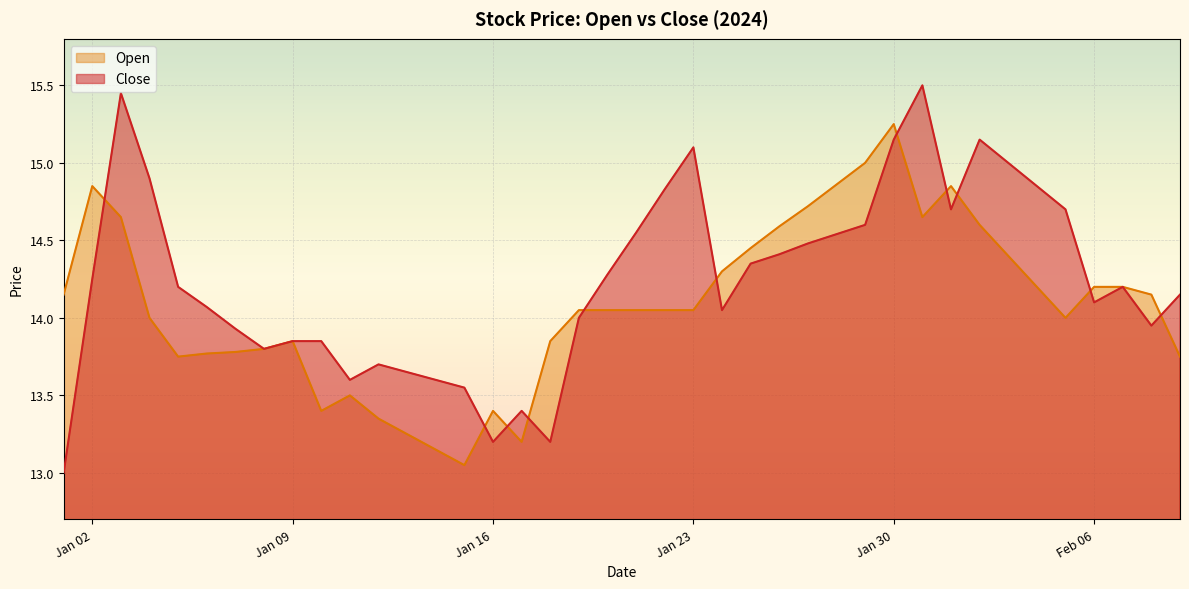

How many times do Open and Close cross each other?

11